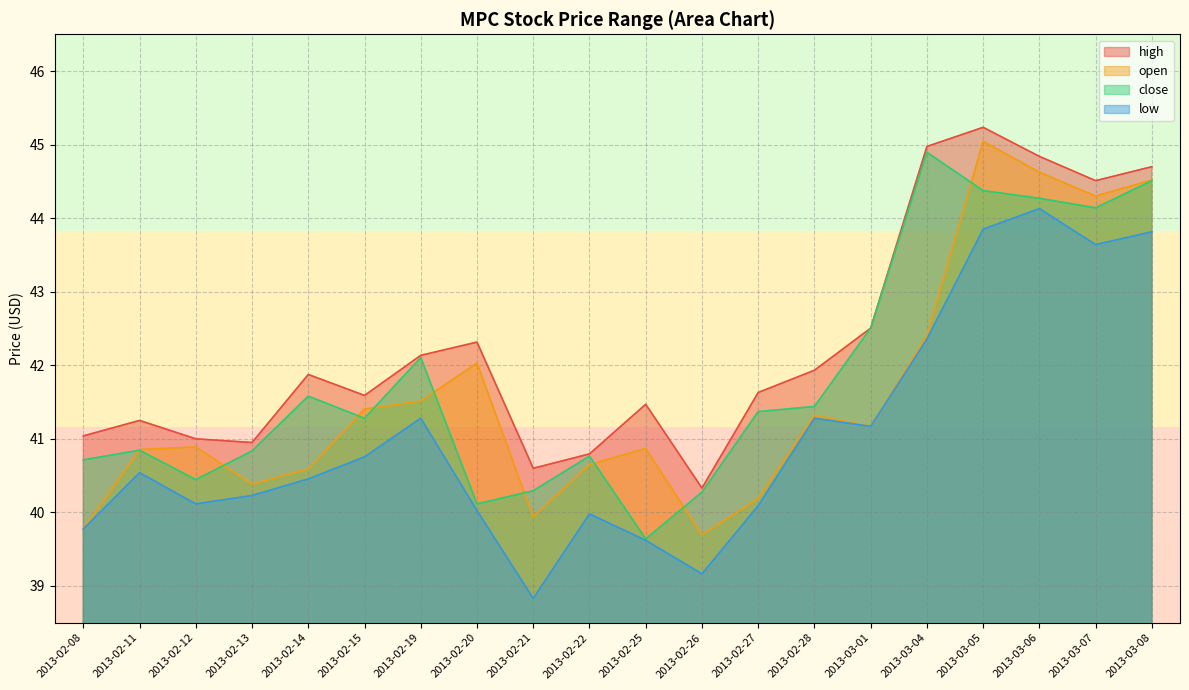

True or false: low and open cross at least once.

False